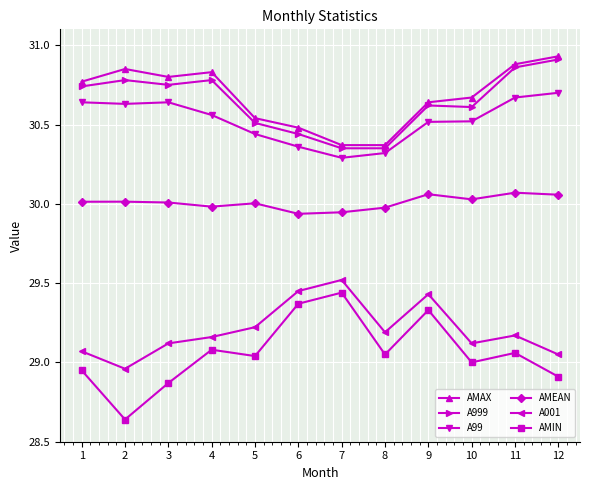

What are all the series names shown in the legend?

AMAX, A999, A99, AMEAN, A001, AMIN